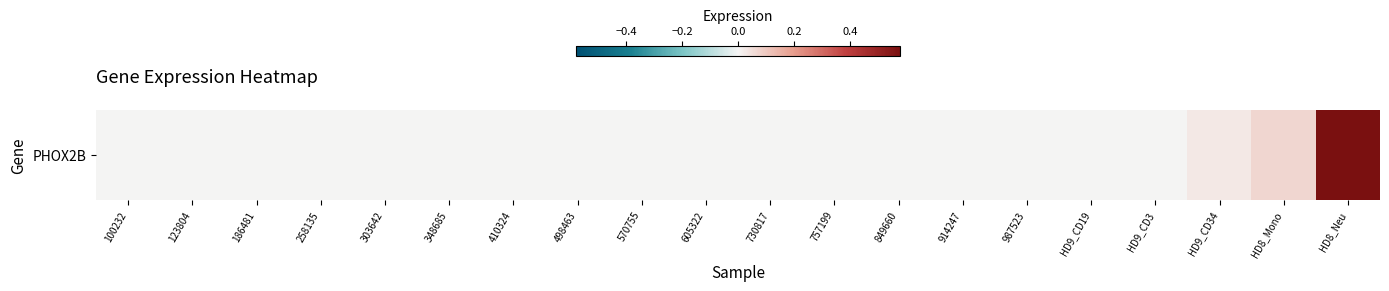

List the labels in order of value, smallest first.

100232, 123804, 186481, 258135, 303642, 348685, 410324, 498463, 570755, 605322, 730817, 757199, 849660, 914247, 987523, HD9_CD19, HD9_CD3, HD9_CD34, HD8_Mono, HD8_Neu